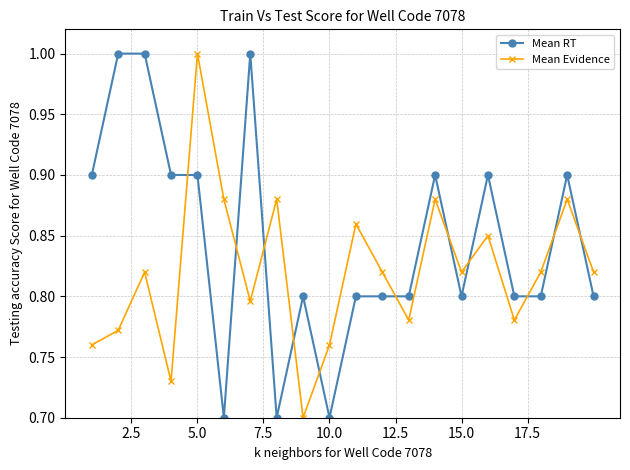

True or false: Mean Evidence and Mean RT cross at least once.

True